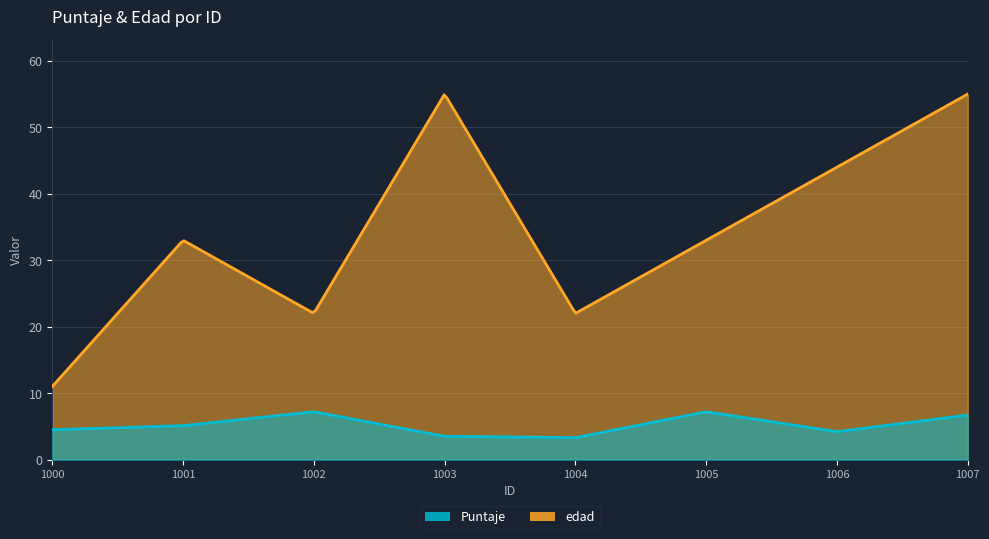

Rank the categories by Puntaje value from lowest to highest.

1004, 1003, 1006, 1000, 1001, 1007, 1002, 1005